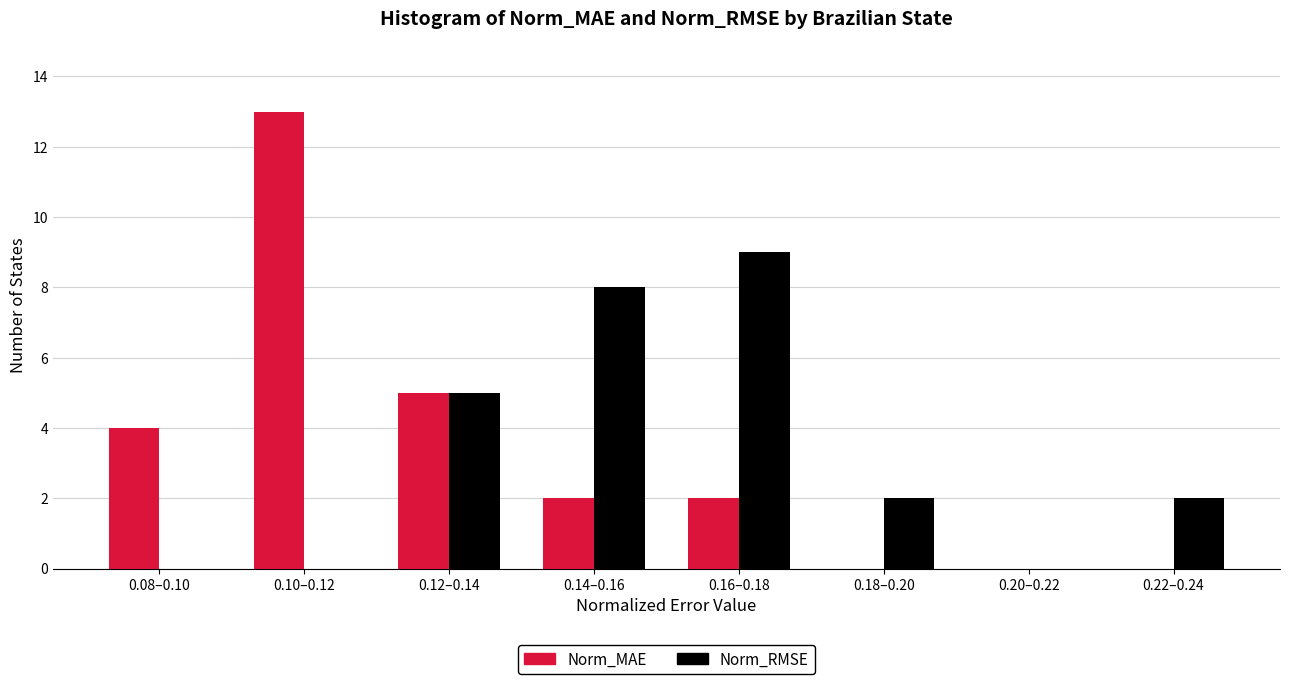

Reading left to right, what are all the values shown in this chart?

Norm_MAE: 0.08–0.10=4	0.10–0.12=13	0.12–0.14=5	0.14–0.16=2	0.16–0.18=2	0.18–0.20=0	0.20–0.22=0	0.22–0.24=0
Norm_RMSE: 0.08–0.10=0	0.10–0.12=0	0.12–0.14=5	0.14–0.16=8	0.16–0.18=9	0.18–0.20=2	0.20–0.22=0	0.22–0.24=2